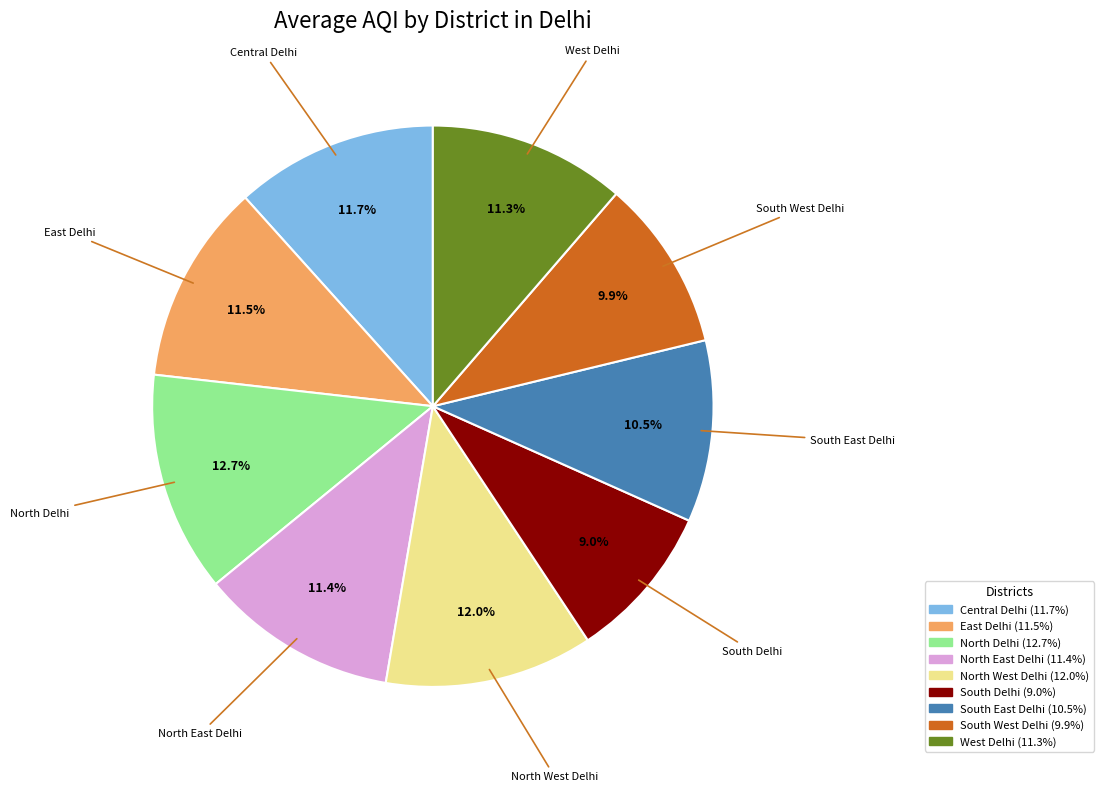

What is the ratio of the value at North East Delhi to the value at East Delhi?

1.0